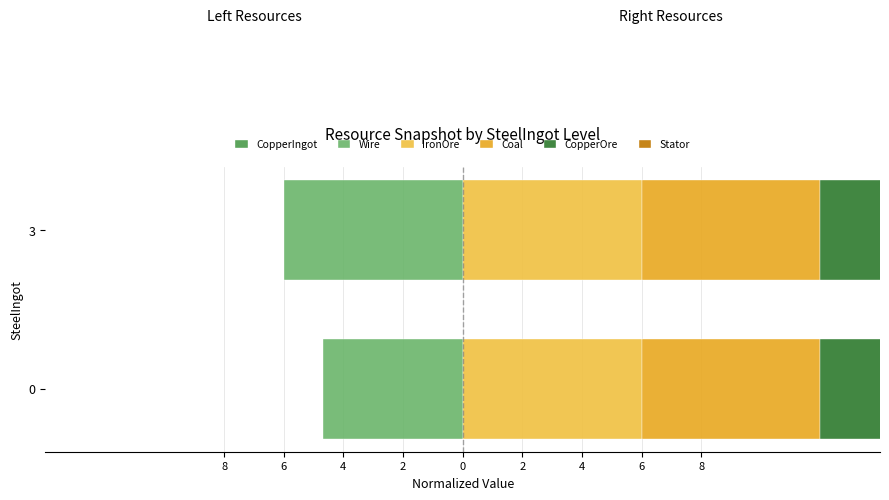

Is it true that CopperIngot equals 1.1 at 8?

False